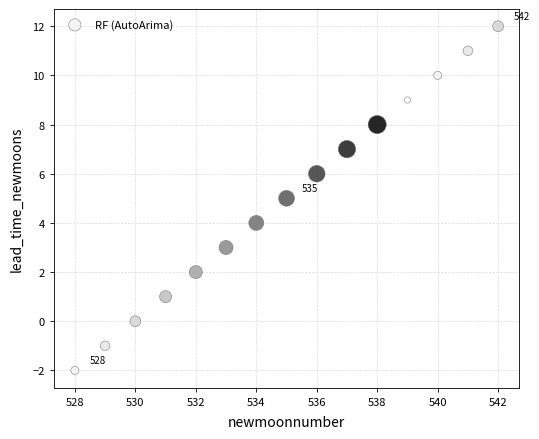

What is the range of X values (max minus min)?

14